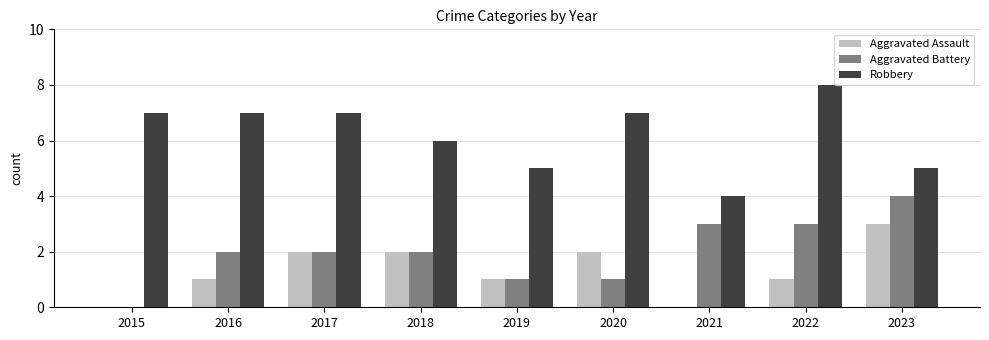

The value of Aggravated Assault at 2020 is 1. True or false?

False